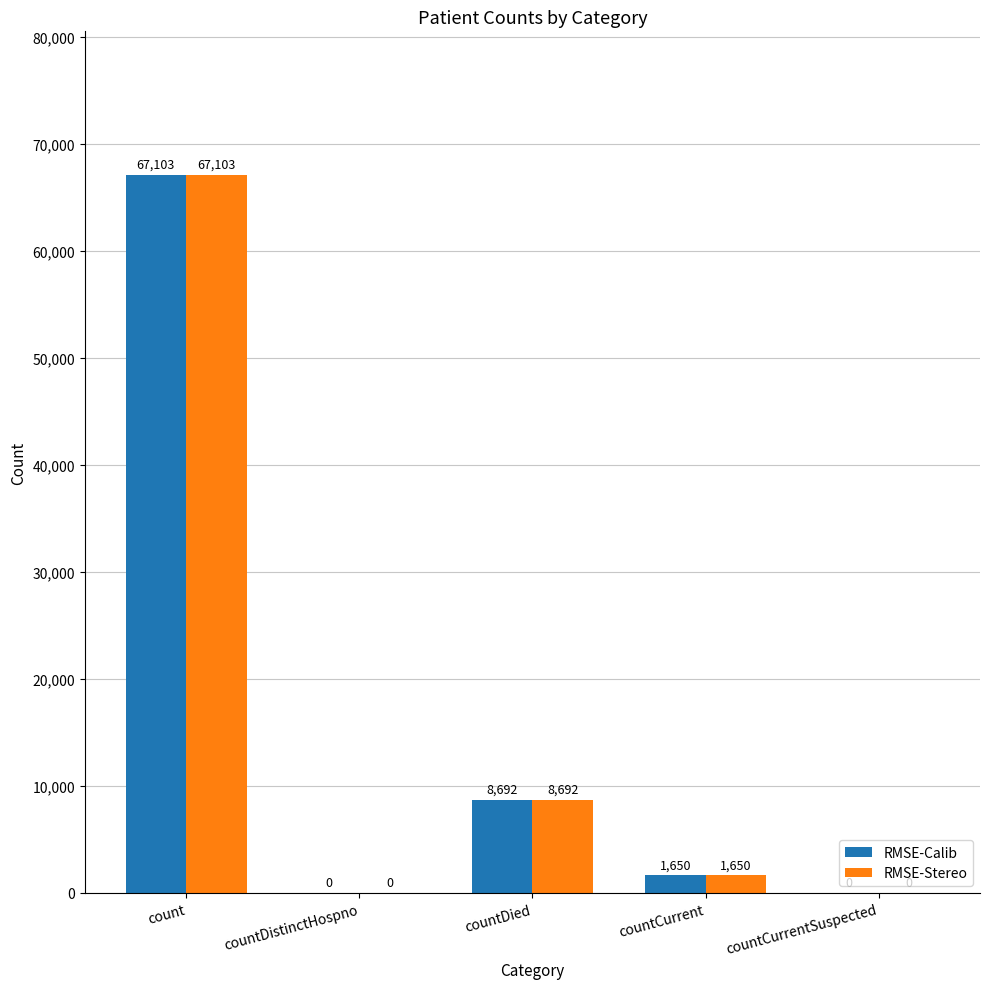

Which category has the highest value in the RMSE-Calib series?

count